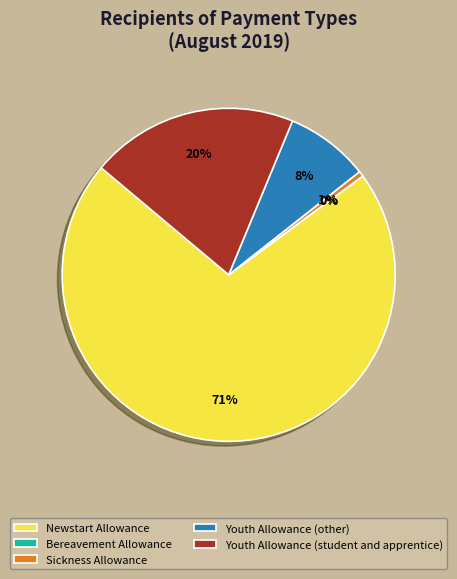

To the nearest percent, what portion does Youth Allowance (student and apprentice) represent?

20%